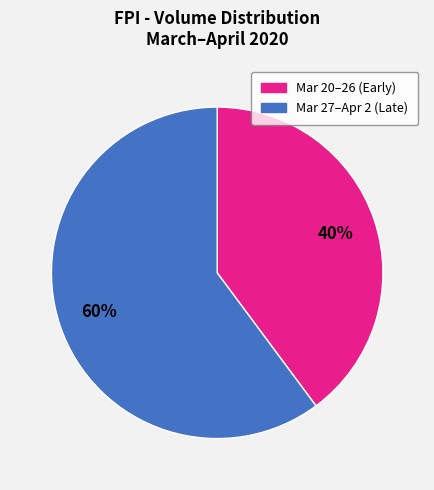

To the nearest percent, what is the average slice percentage?

50%